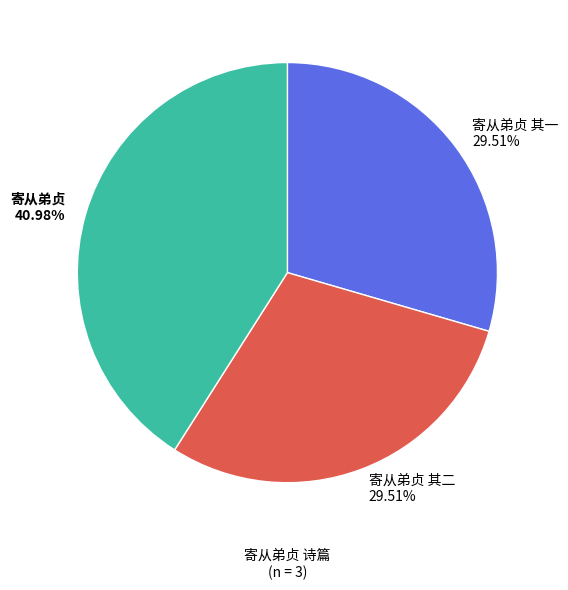

Approximately how many times larger is the value at 寄从弟贞 其一 29.51% compared to 寄从弟贞 40.98%?

0.7